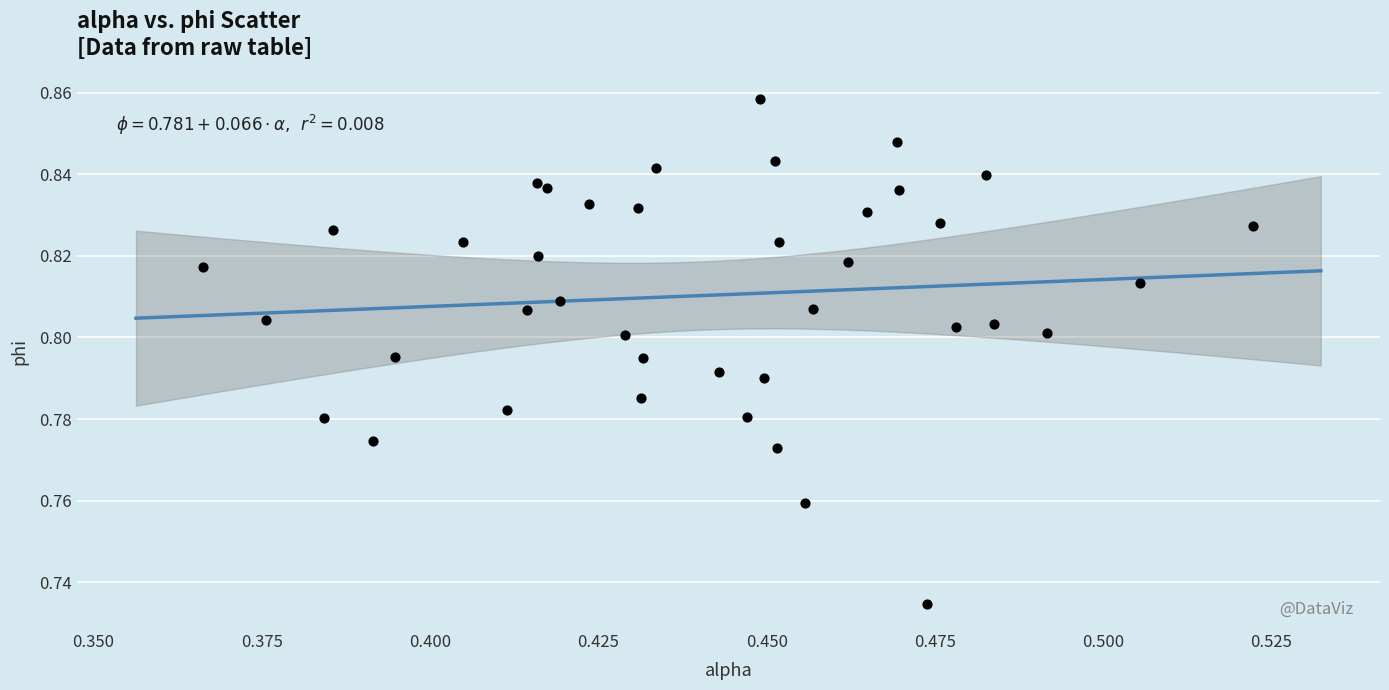

Count the number of points in this scatter plot.

40